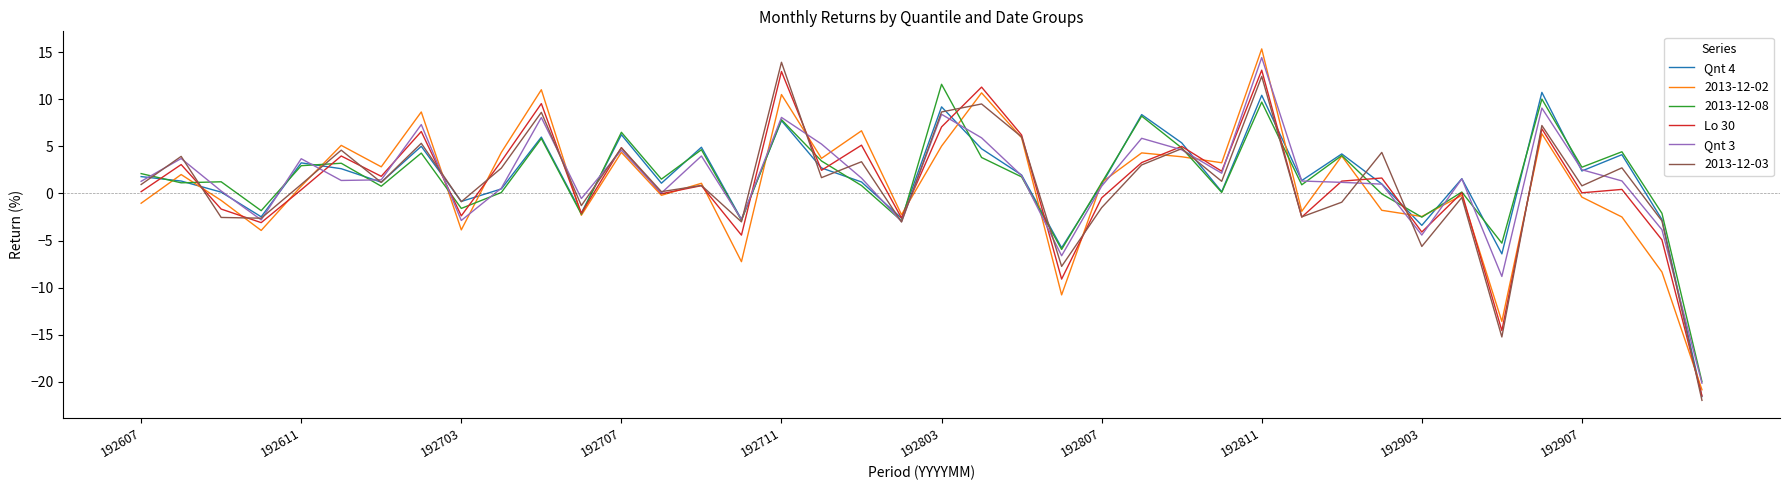

True or false: Qnt 4 and Lo 30 intersect in this chart.

True